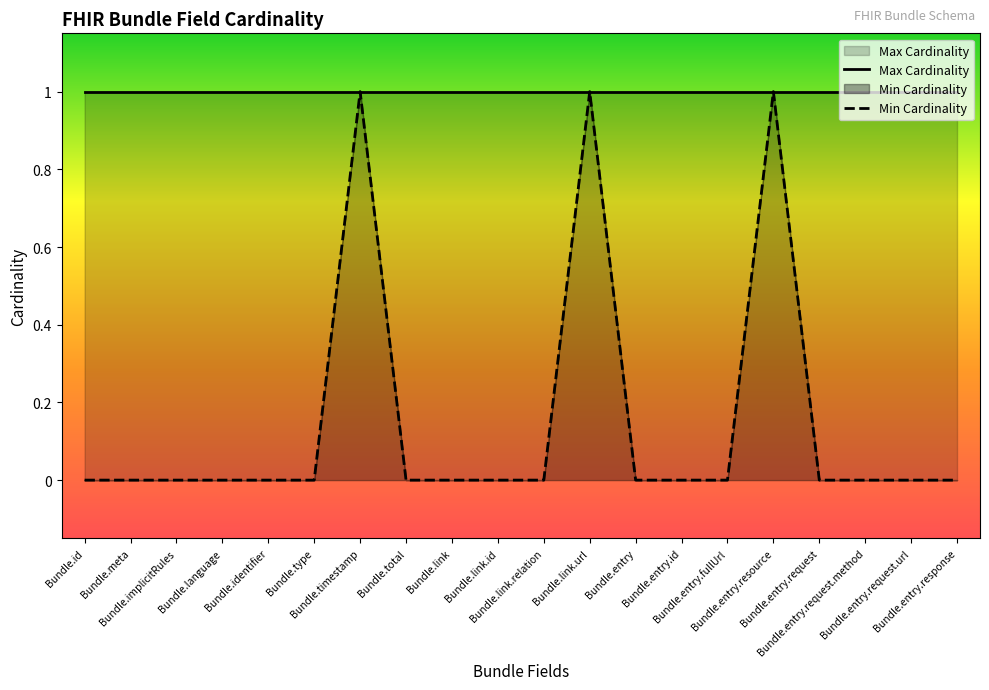

What position from the left is Bundle.entry.request.method?

18